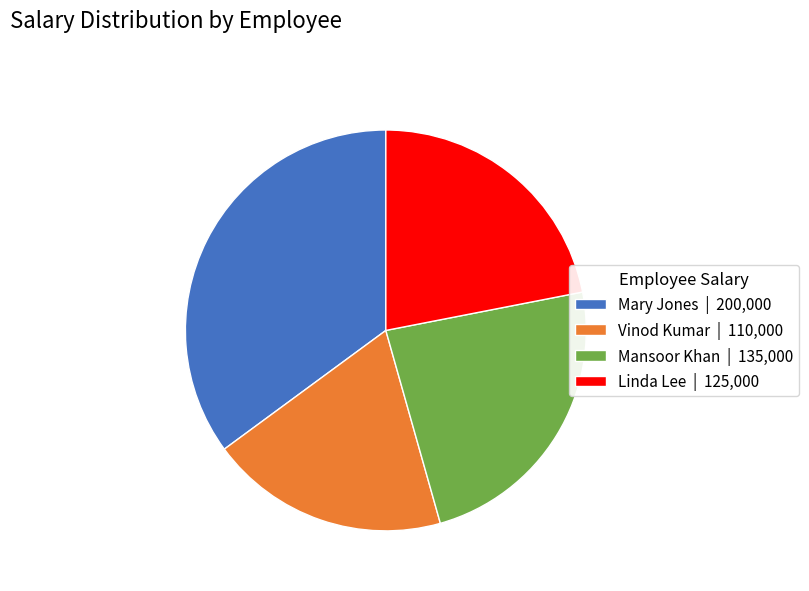

The Mary Jones slice represents 35% of the pie. True or false?

True